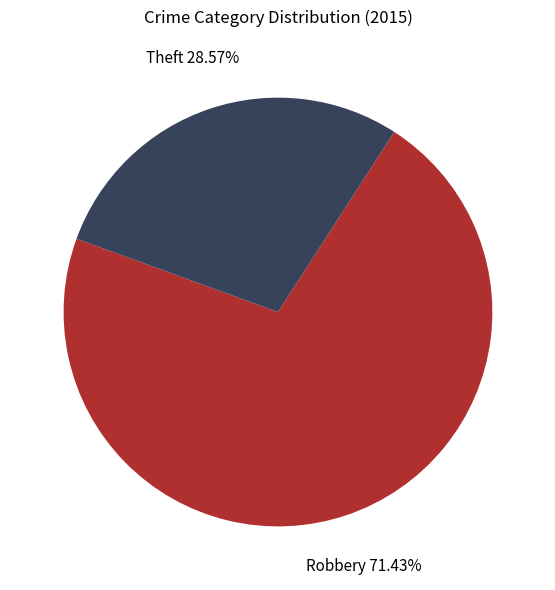

How many slices are in this pie chart?

2